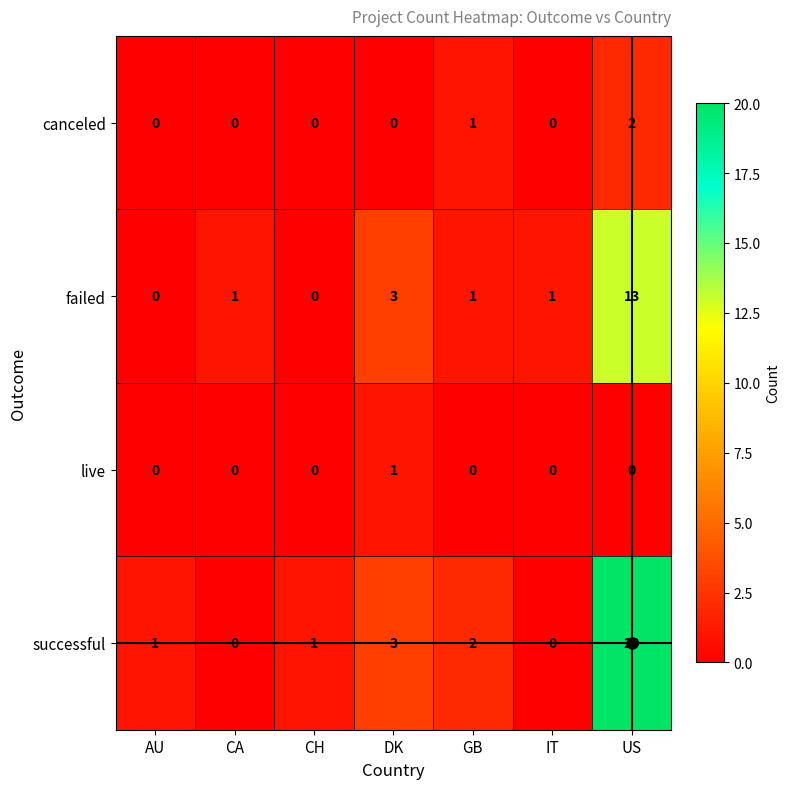

The value of canceled at CA is 0. True or false?

True